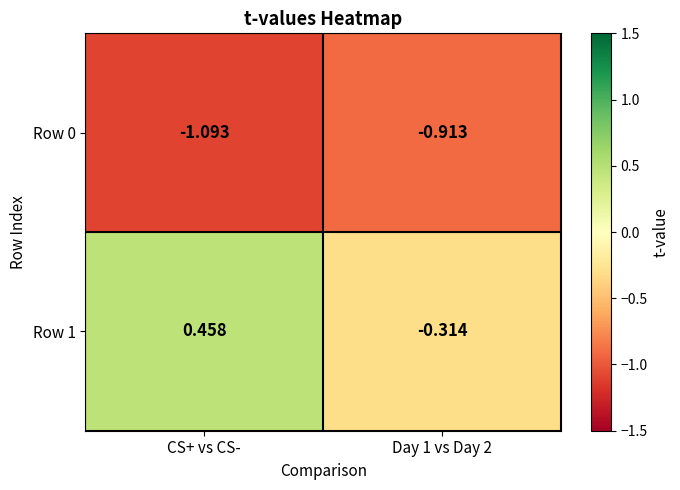

How many categories are shown in the chart?

2